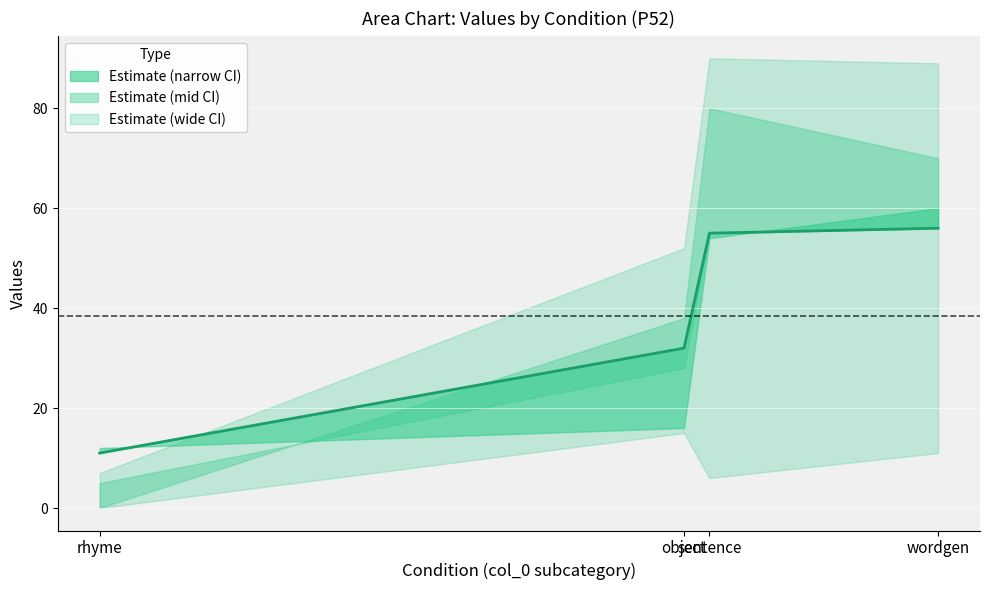

What is the smallest value displayed?

11